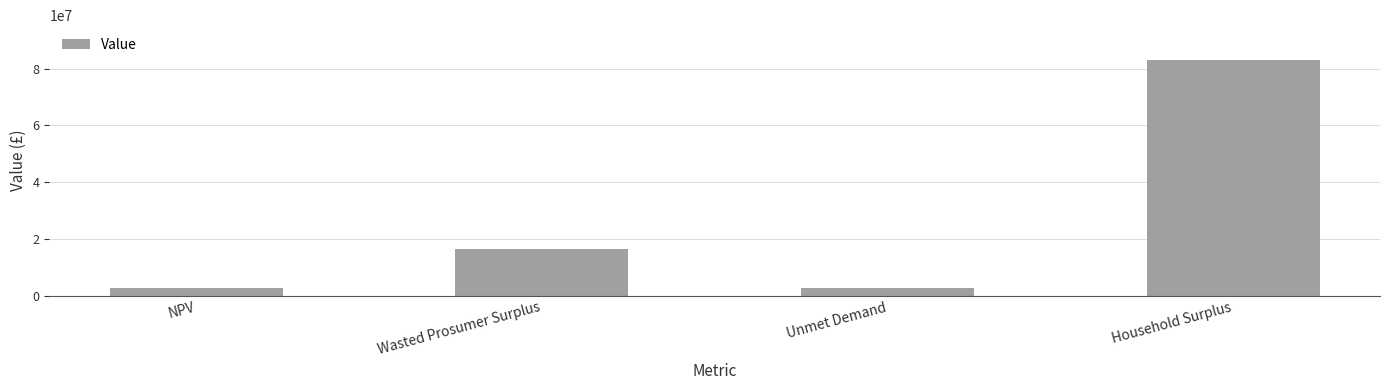

Between Household Surplus and NPV, which is larger?

Household Surplus